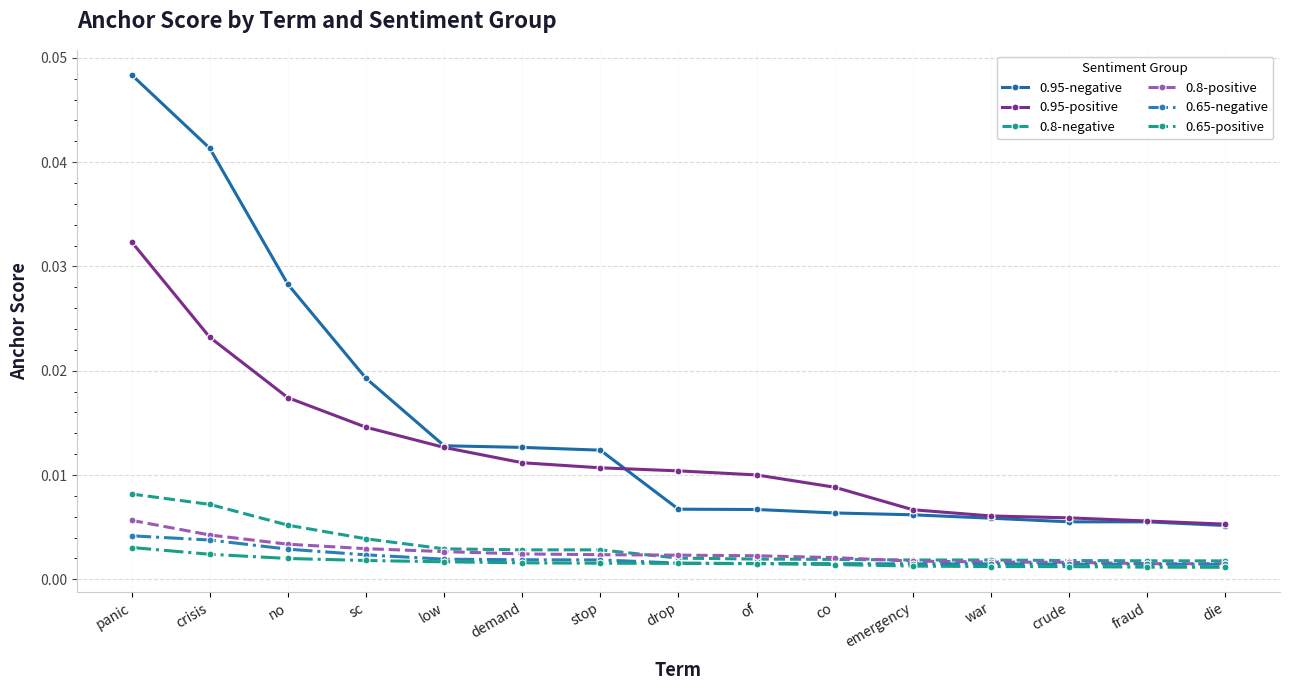

How many 0.95-negative values are between 0 and 1?

15